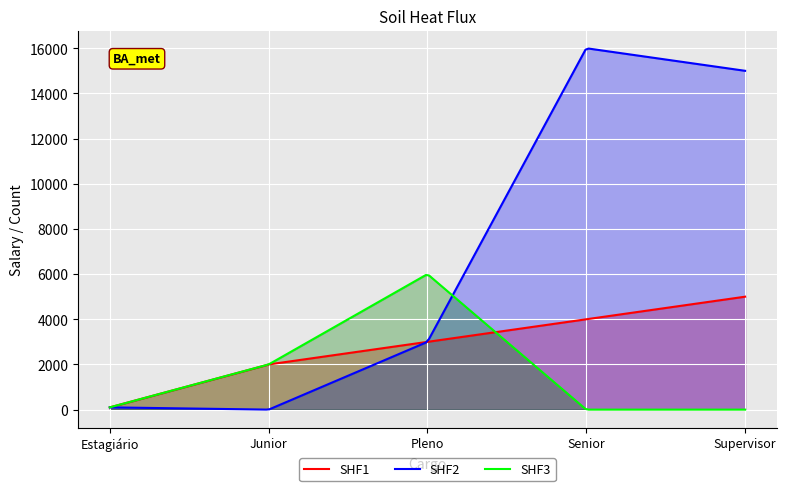

Rank the series by their average value, from lowest to highest.

SHF3, SHF1, SHF2